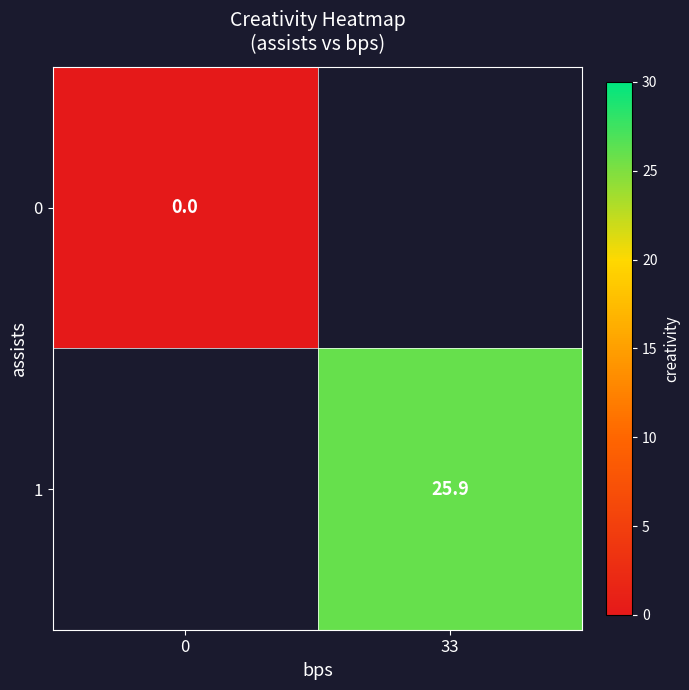

True or false: 1 has a value of 25.9 at 33.

True